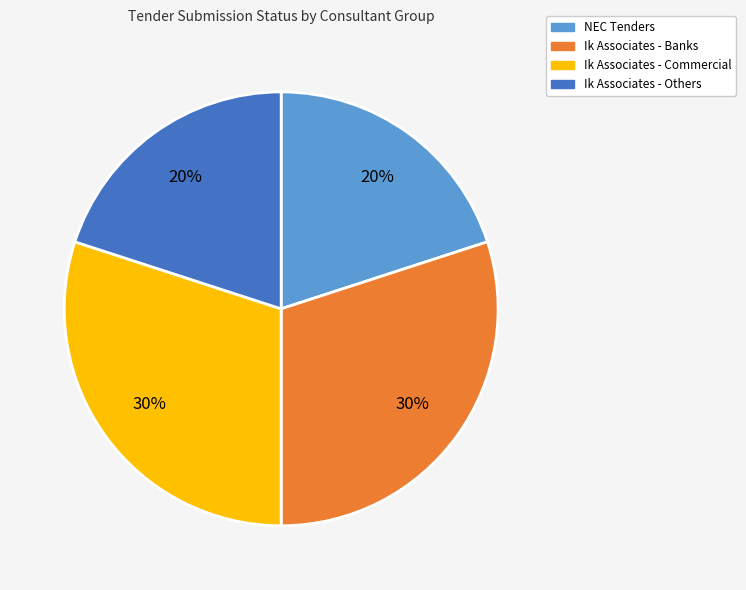

How many segments does this pie chart have?

4